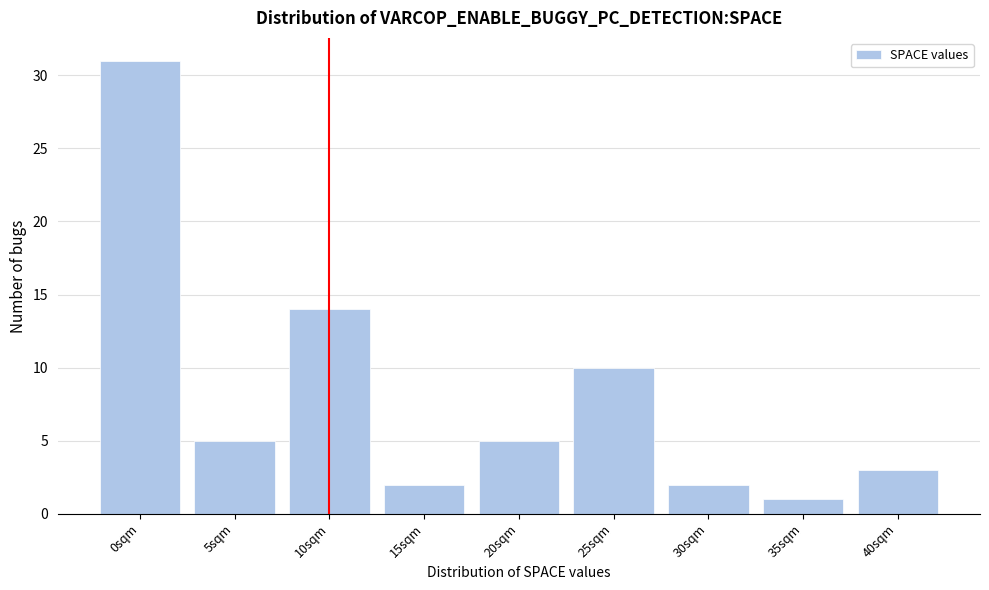

Reading right to left, what are all the values shown in this chart?

3	1	2	10	5	2	14	5	31